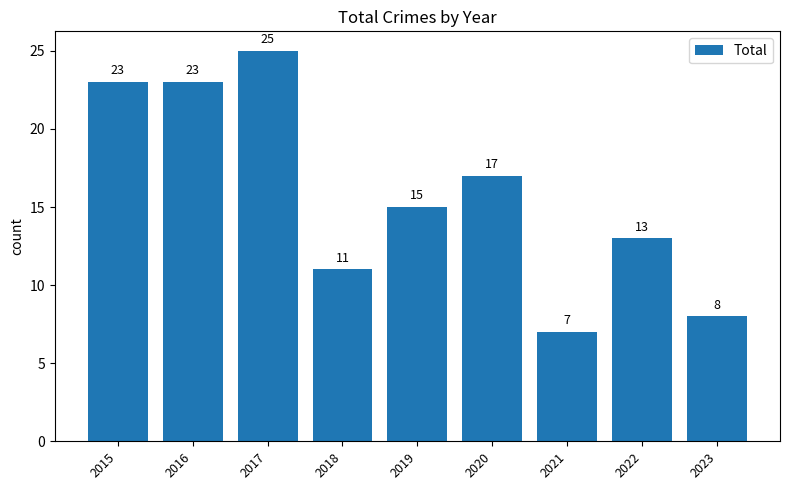

The chart shows a value of 6 at 2015. True or false?

False